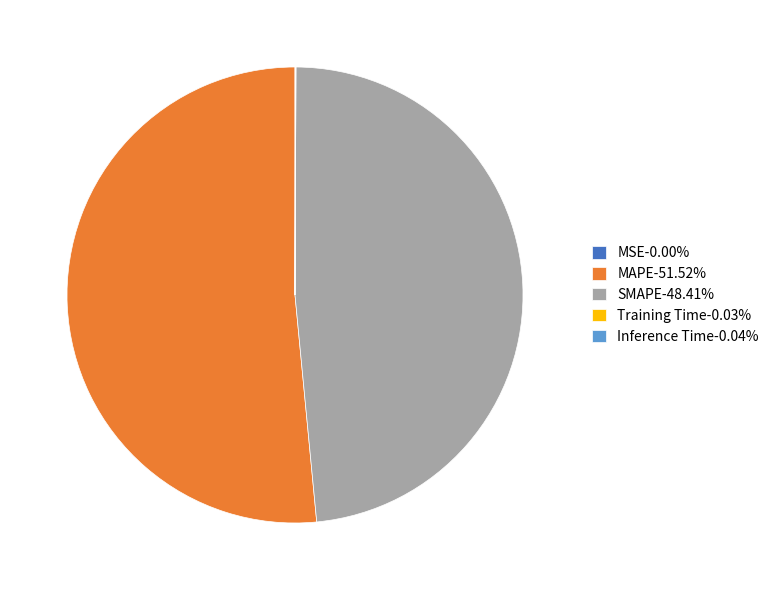

Which category has the biggest portion of the pie?

MAPE